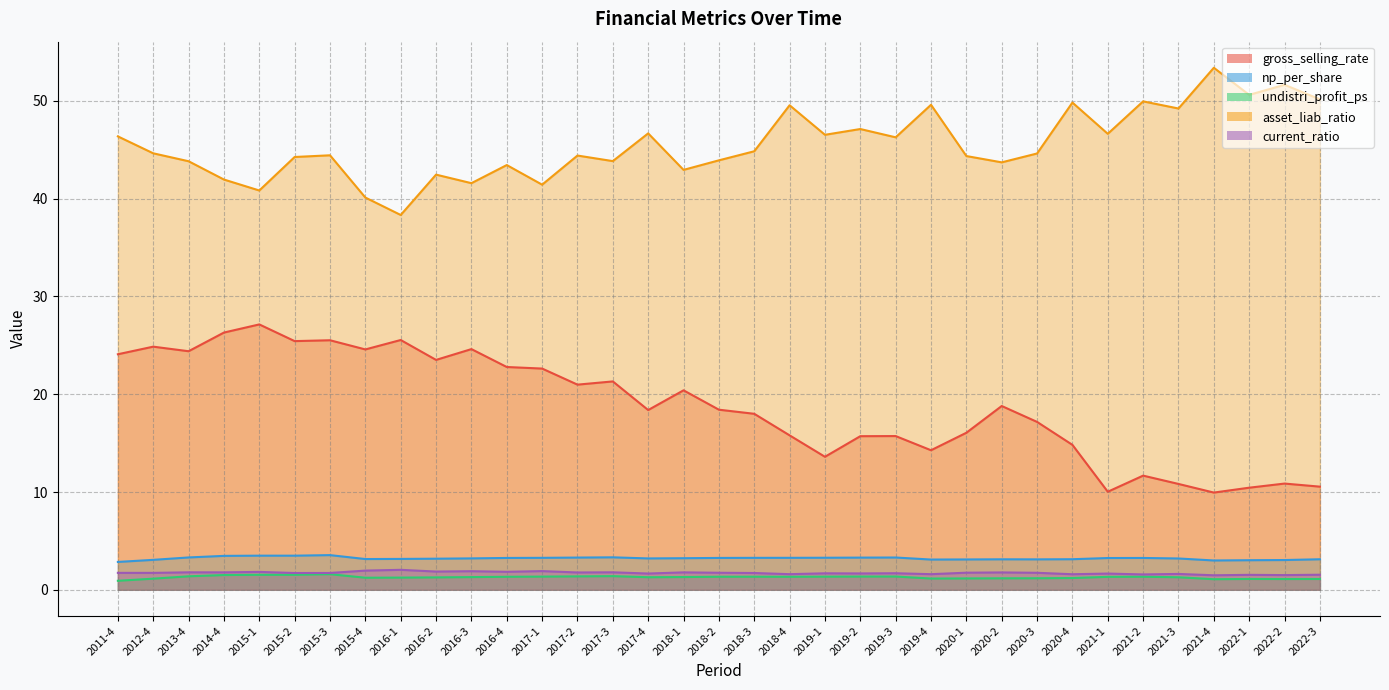

True or false: undistri_profit_ps and np_per_share cross at least once.

False